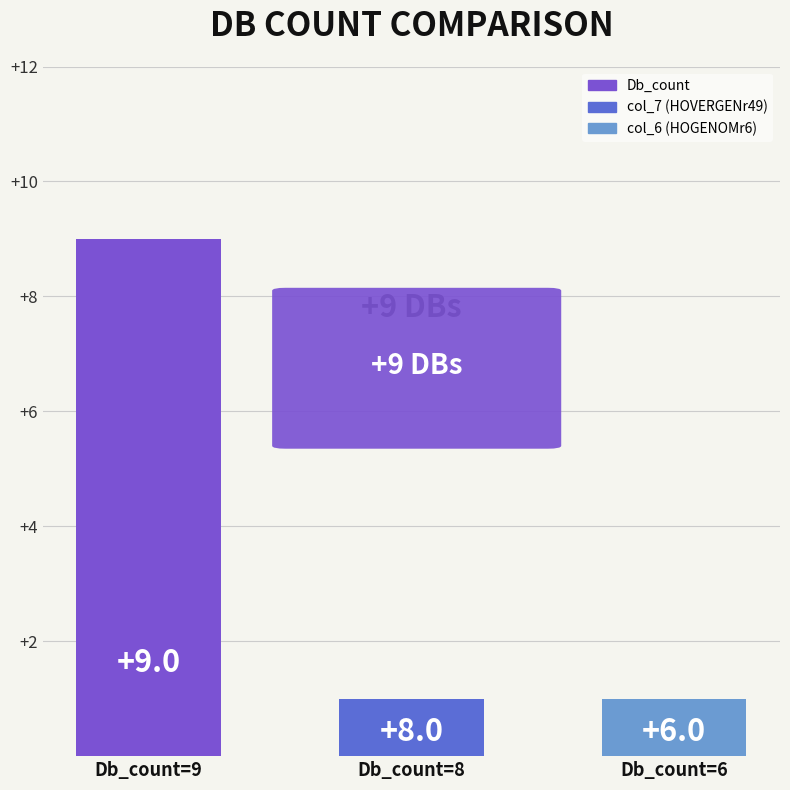

True or false: col_7 has a value of 2 at Q6NX86_DANRE.

False